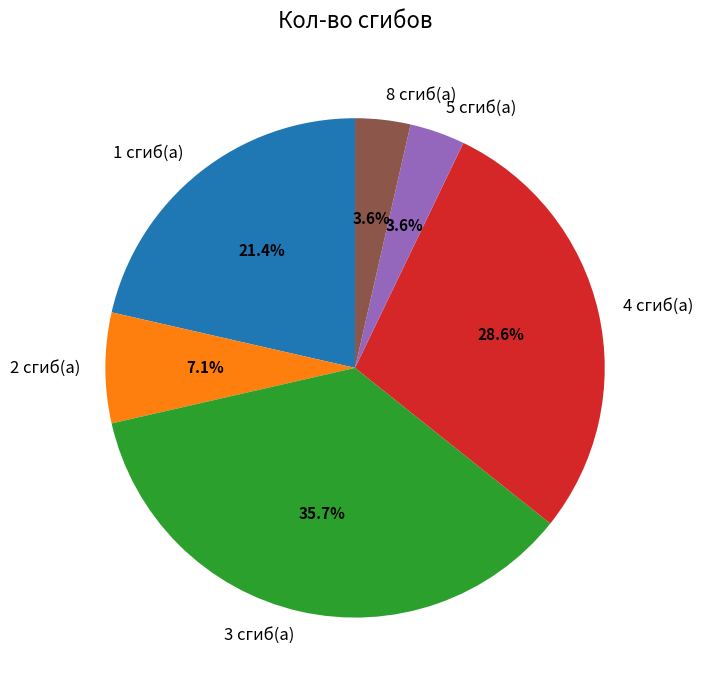

How much of the chart is everything except 5 сгиб(а)?

96.4%